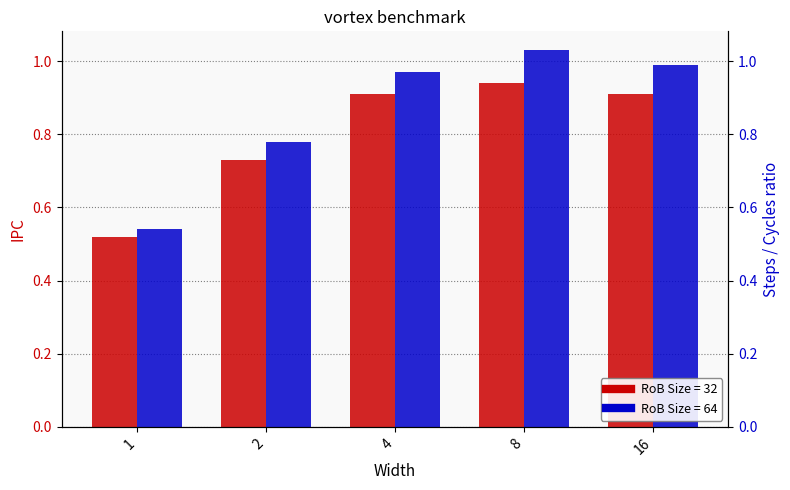

Where is RoB Size = 64 nearest to the value 0?

1